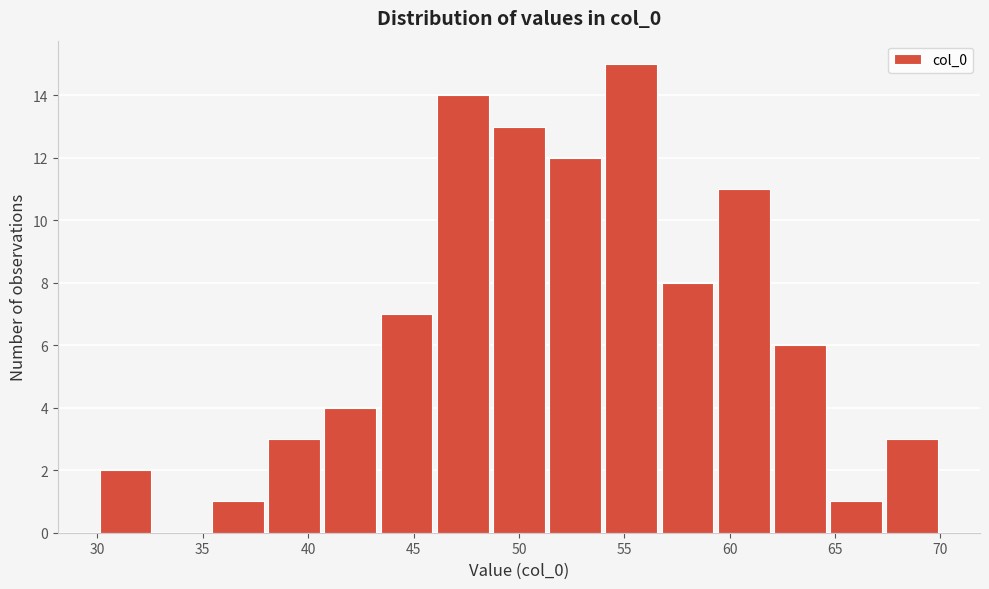

Reading left to right, transcribe this chart: for each bar, give the range it covers on the x-axis and its height. Neither the bar edges nor the heights are printed on the chart, so give them approximately, as read against the axes.

30.0 to 32.5: 2
32.5 to 35.5: 0
35.5 to 38.0: 1
38.0 to 40.5: 3
40.5 to 43.5: 4
43.5 to 46.0: 7
46.0 to 48.5: 14
48.5 to 51.5: 13
51.5 to 54.0: 12
54.0 to 56.5: 15
56.5 to 59.5: 8
59.5 to 62.0: 11
62.0 to 64.5: 6
64.5 to 67.5: 1
67.5 to 70.0: 3